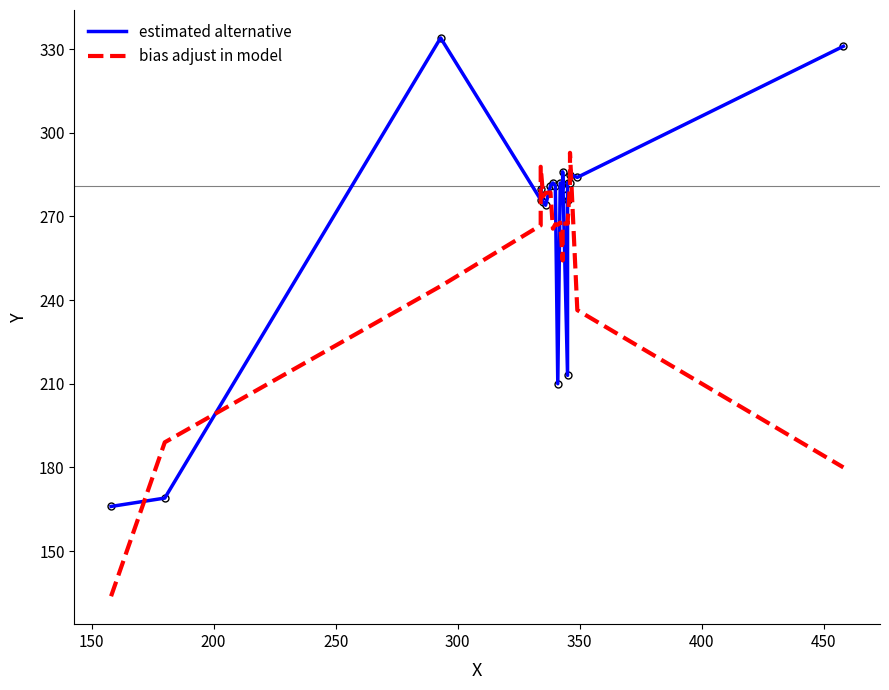

How many categories are shown in the chart?

21